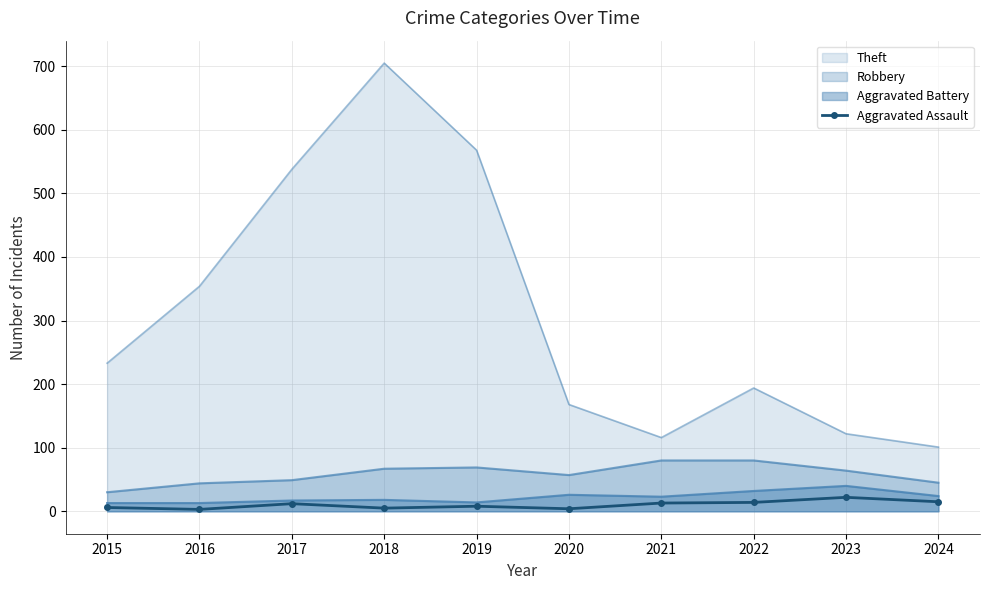

Reading left to right, list all the values displayed in this chart.

2015=6	2016=3	2017=12	2018=5	2019=8	2020=4	2021=13	2022=14	2023=22	2024=15